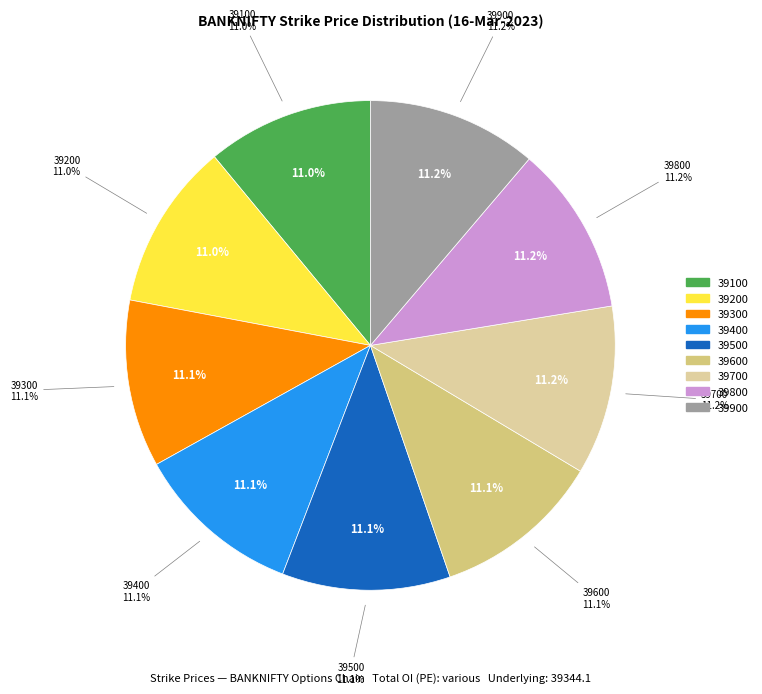

What percentage is NOT represented by 39100?

89.0%